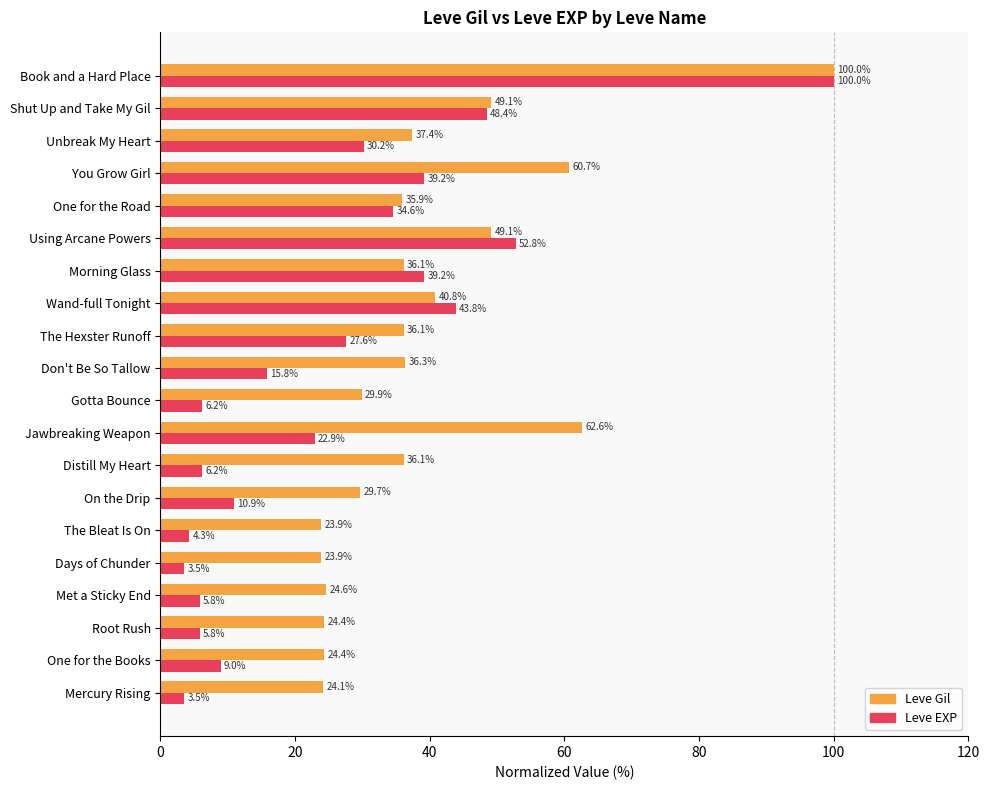

Is it true that Leve Gil equals 24.1 at Mercury Rising?

True